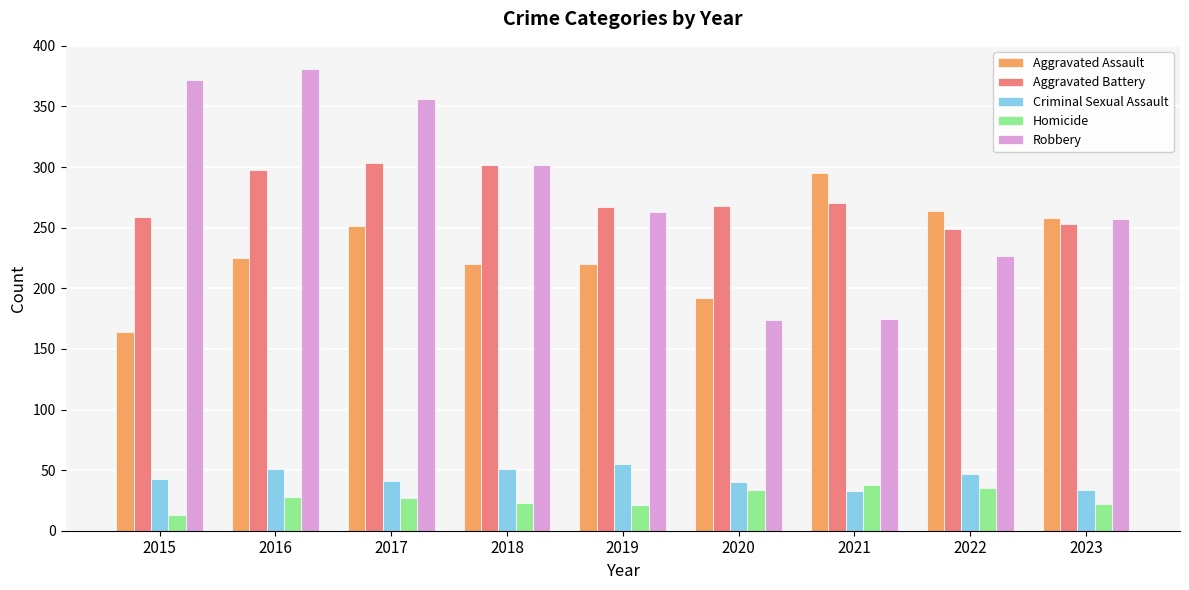

What is the total value across all series at 2018?

898